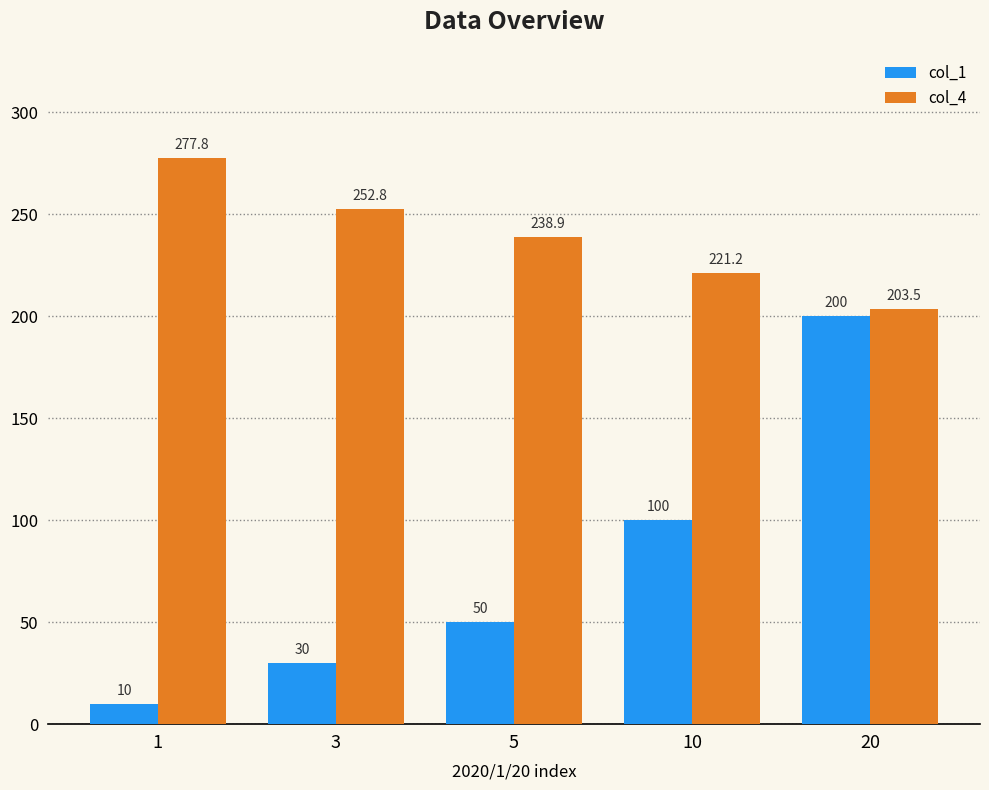

Between 3 and 10, which series saw the biggest shift?

col_1